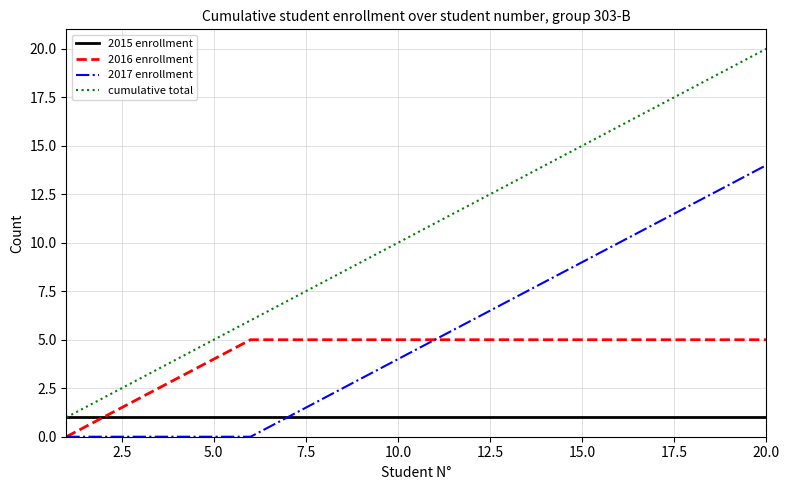

List the series in order of their peak value, highest first.

cumulative total, 2017 enrollment, 2016 enrollment, 2015 enrollment